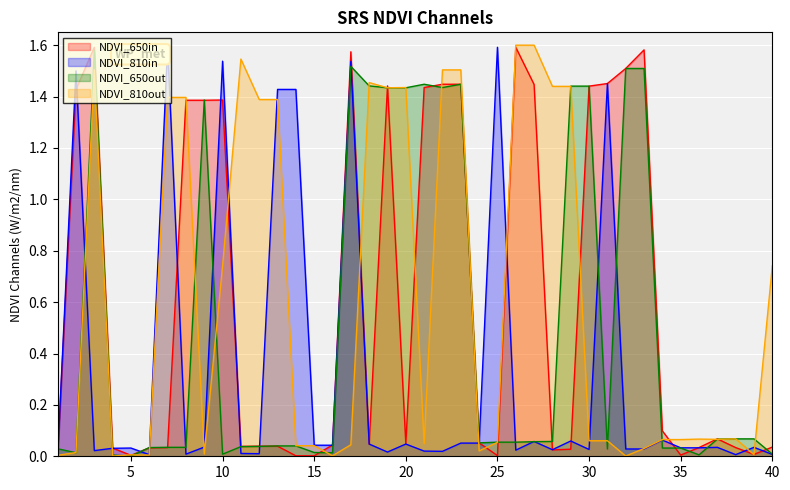

At which category is the sum across all series the highest?

3